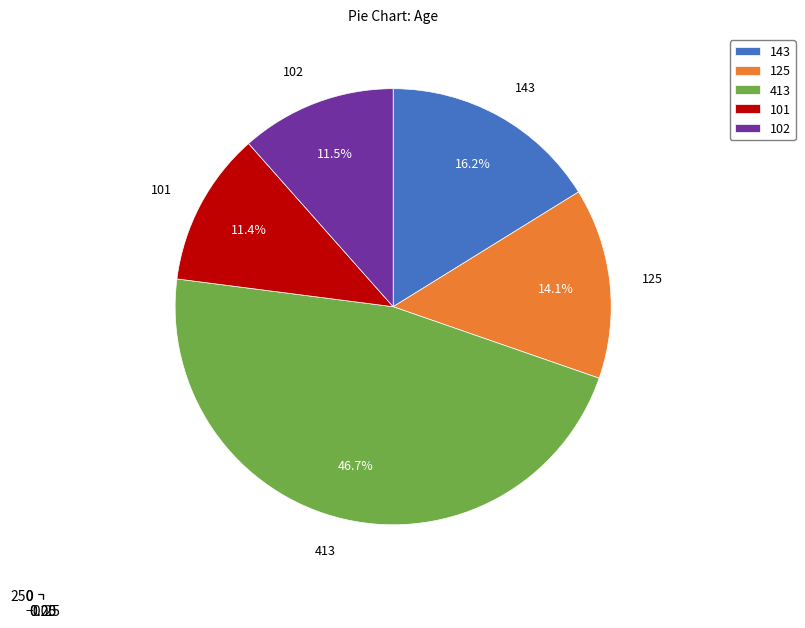

What is the change in value from 143 to 101?

-42